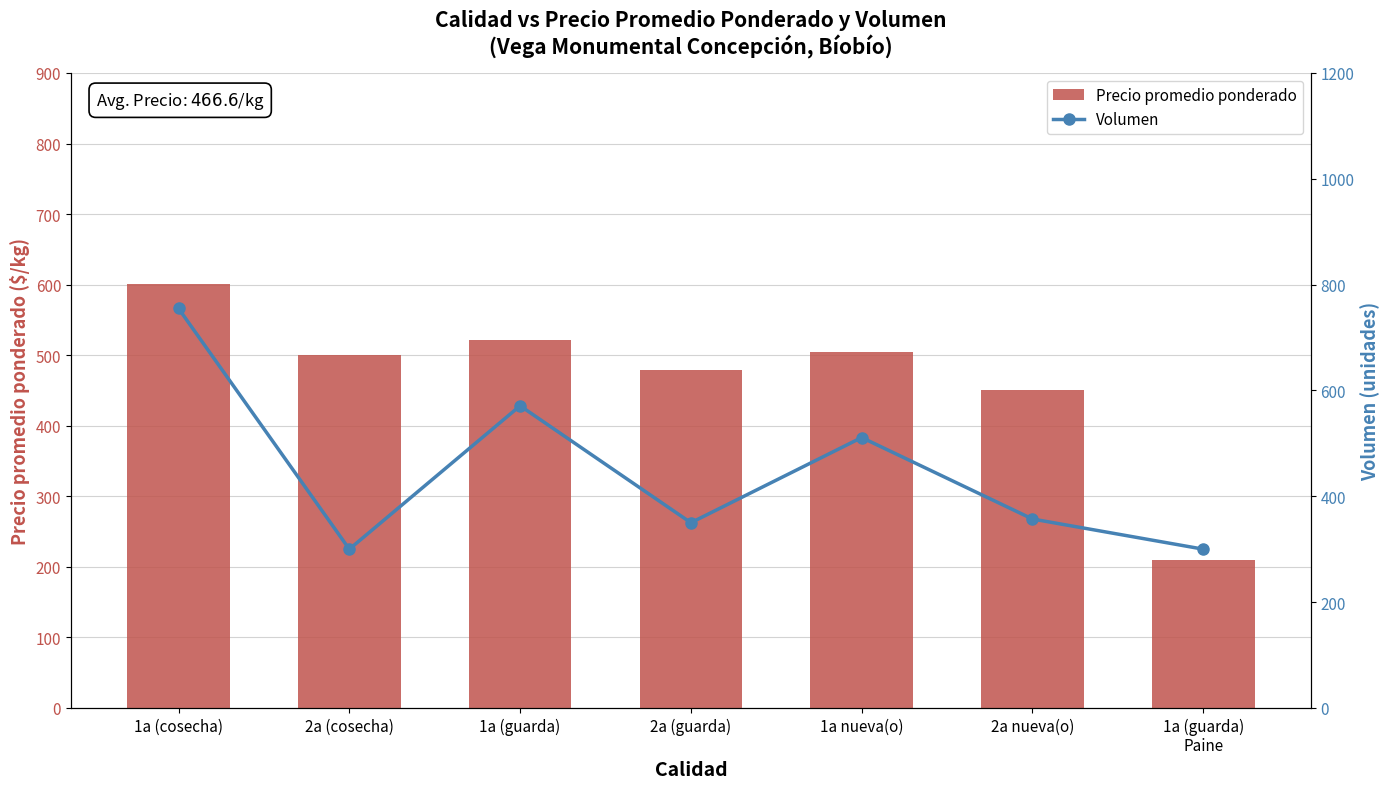

What is the smallest value displayed?

210